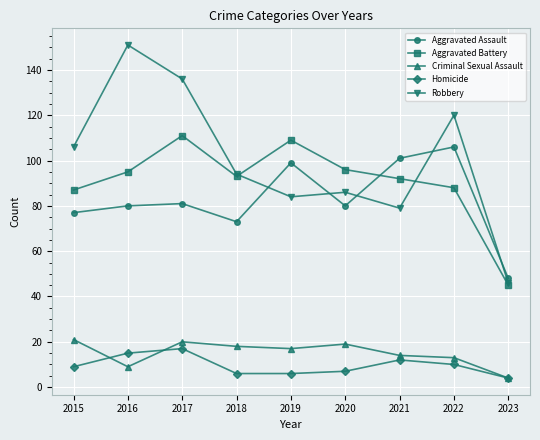

What is the sum of the Aggravated Battery values at 2015 and 2019?

196